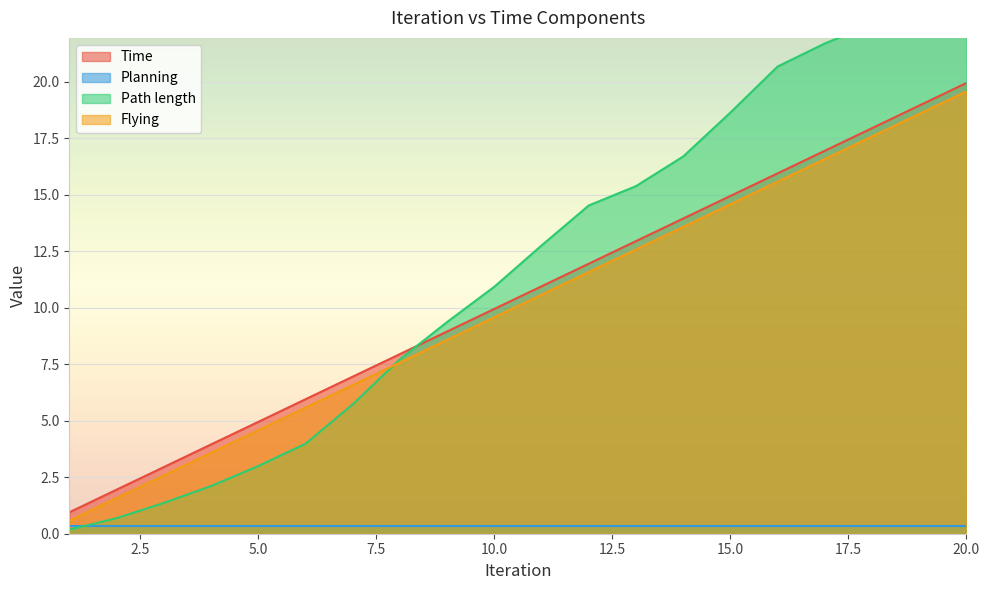

At how many categories does at least one series exceed 21?

4